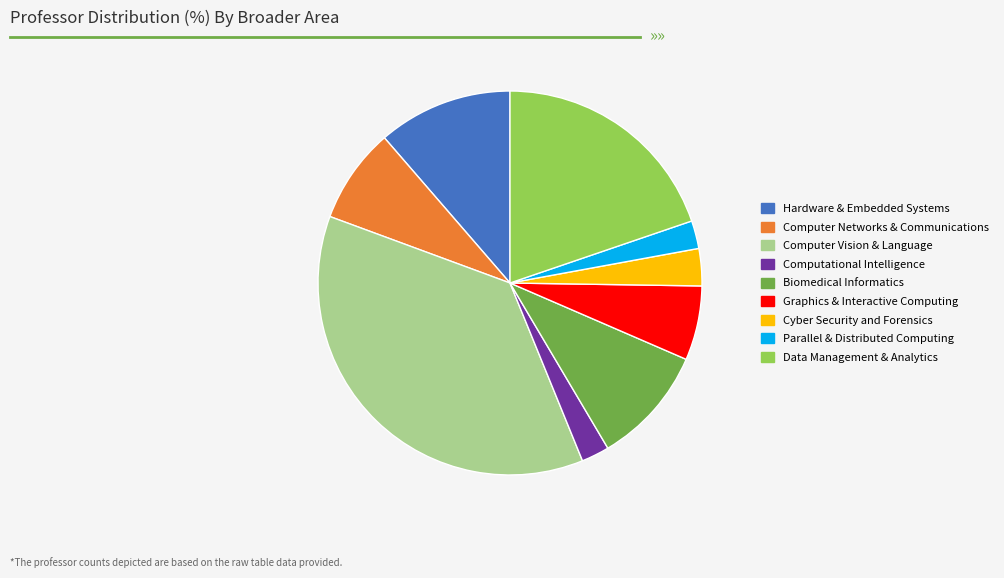

What is the largest slice in the pie chart?

Computer Vision & Language